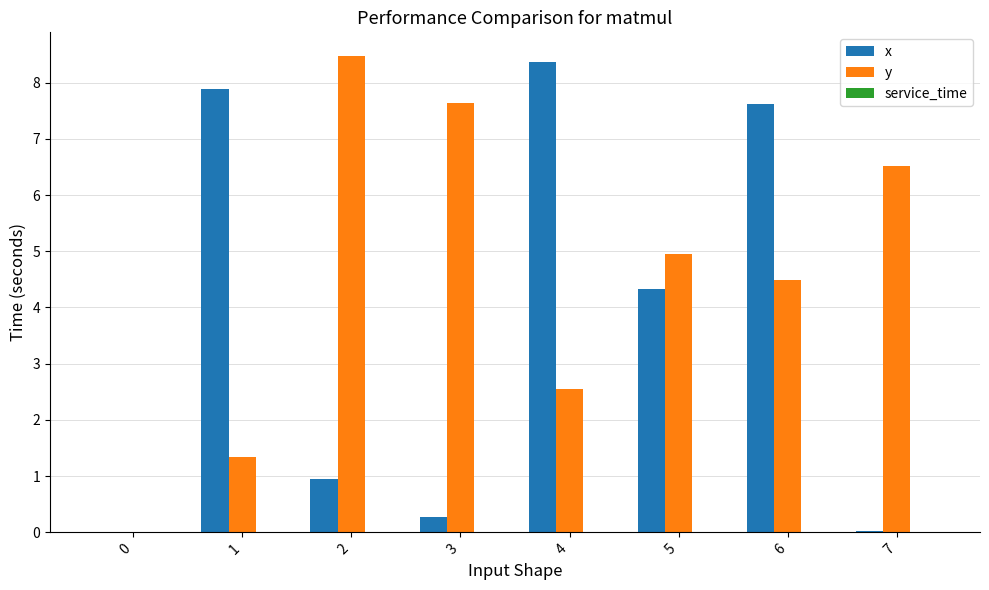

How many groups of bars are there?

8